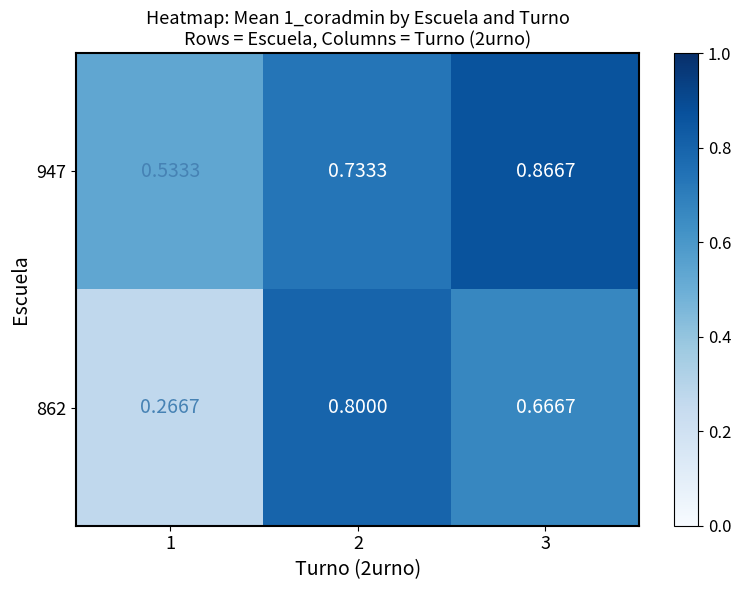

List the series in order of their peak value, highest first.

947, 862